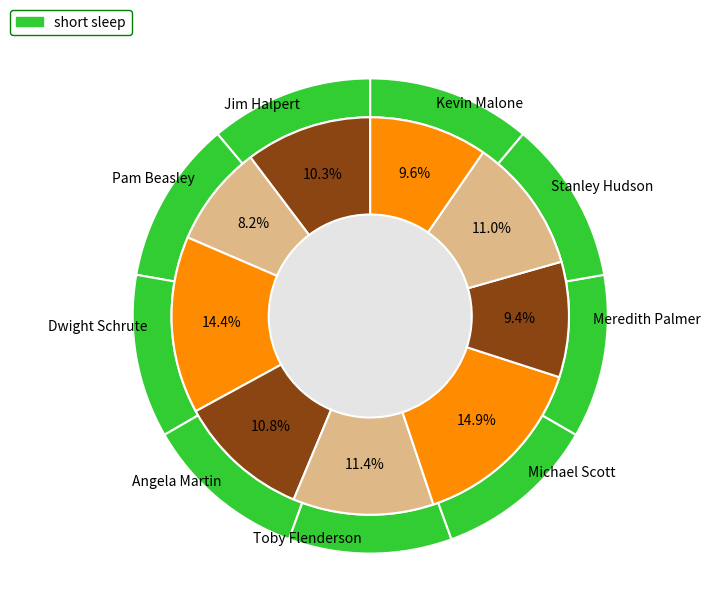

To the nearest percent, what portion does Kevin Malone represent?

10%